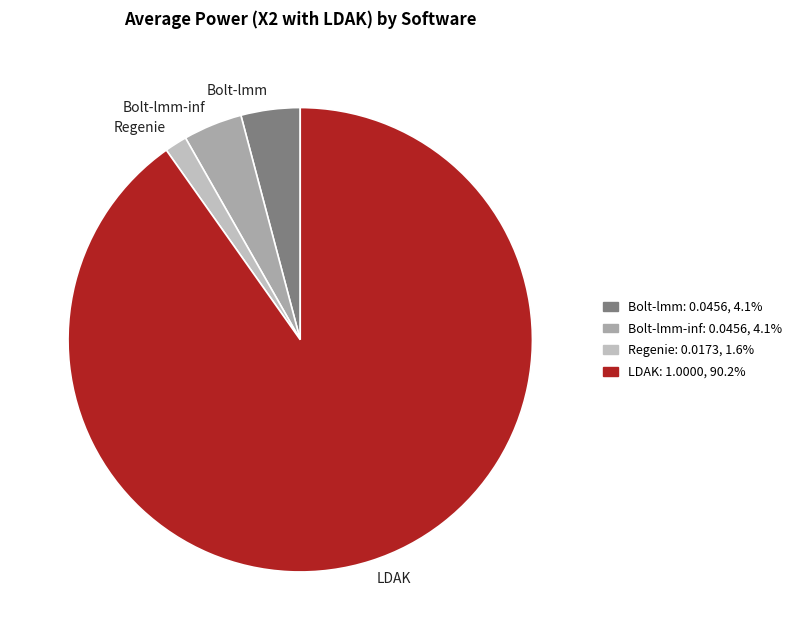

Which slice represents more than half of the pie?

LDAK